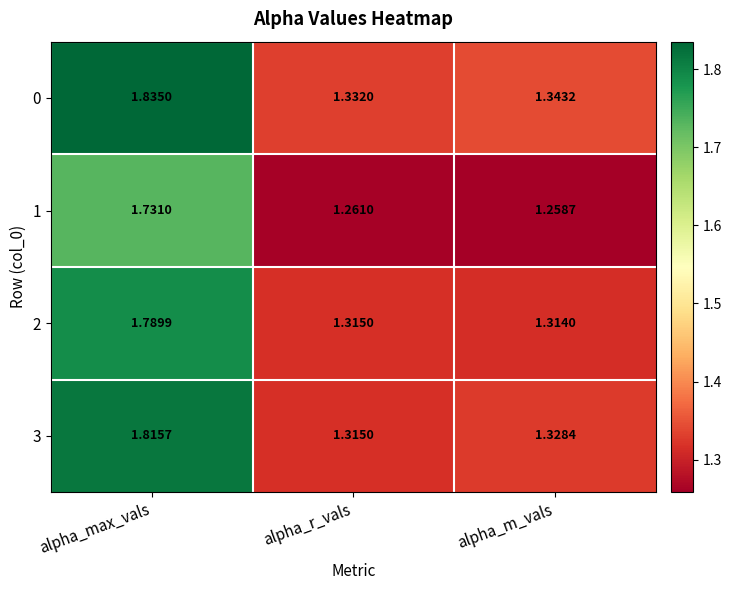

At which category is the sum across all series the highest?

alpha_max_vals